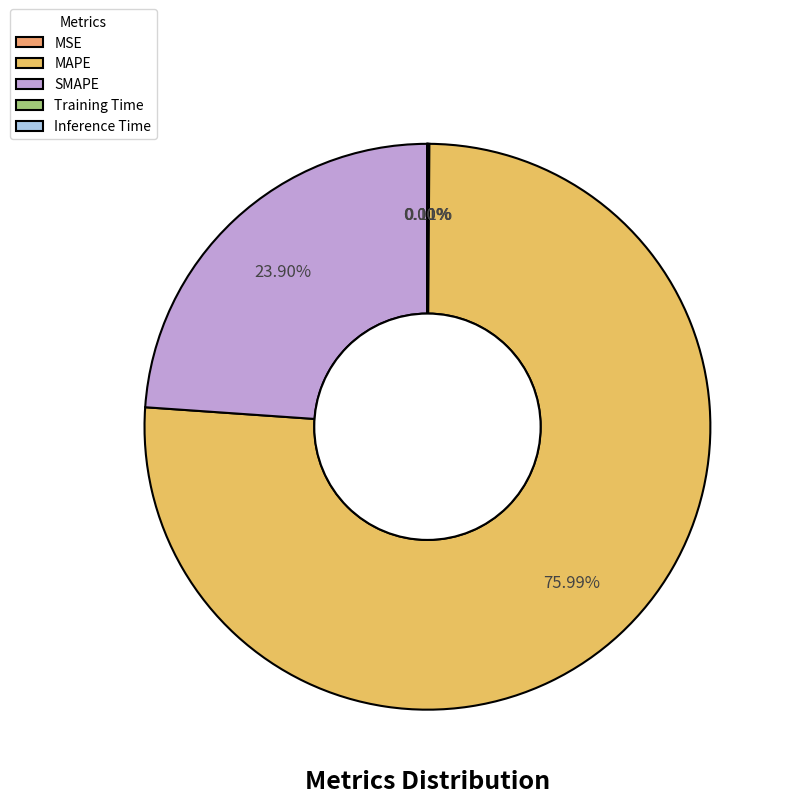

How many slices are in this pie chart?

5